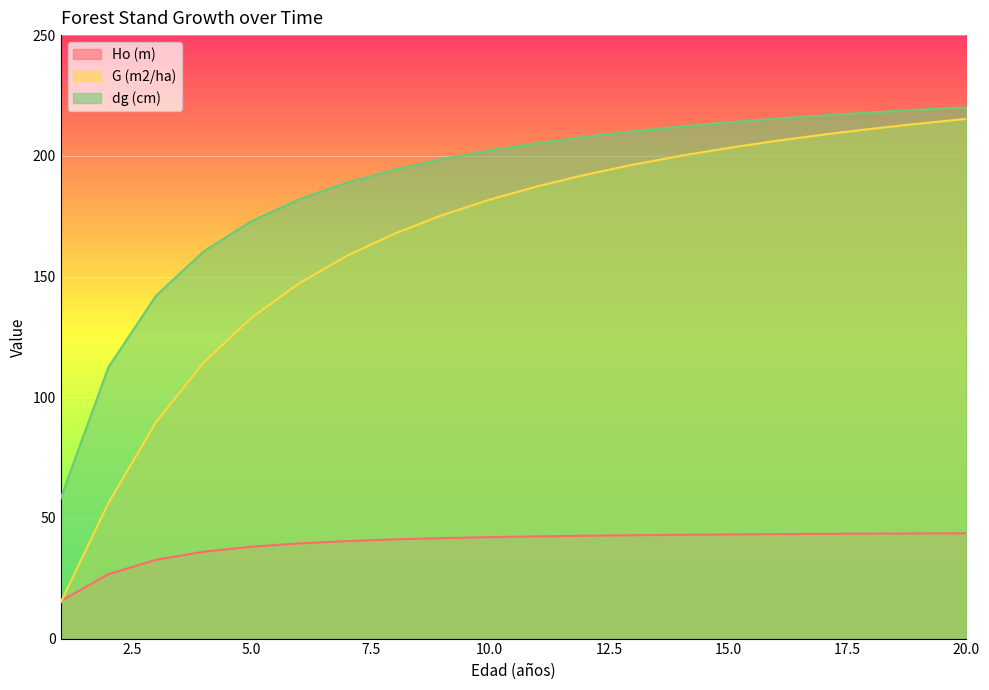

What is the spread (max minus min) of values at 8?

153.2